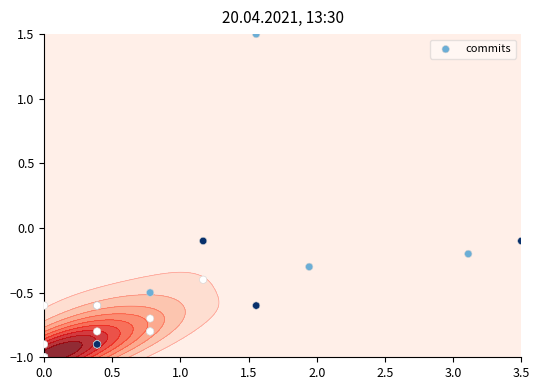

What is the average value?

-0.7